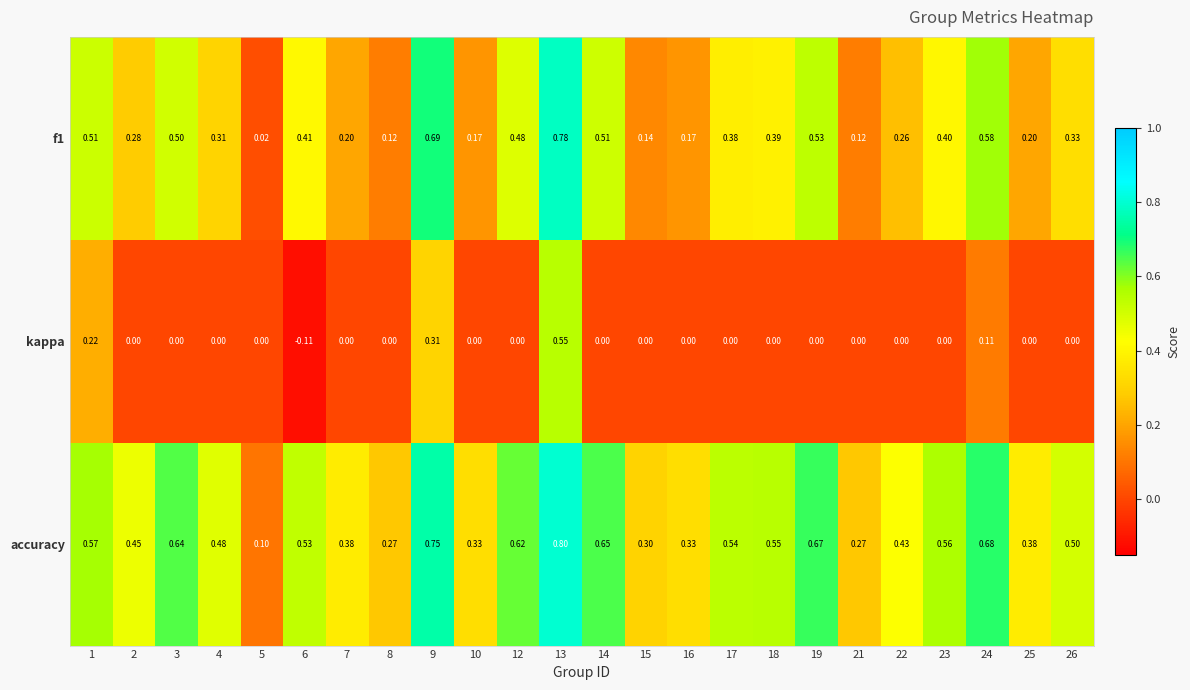

Which series has the largest total across all categories?

accuracy